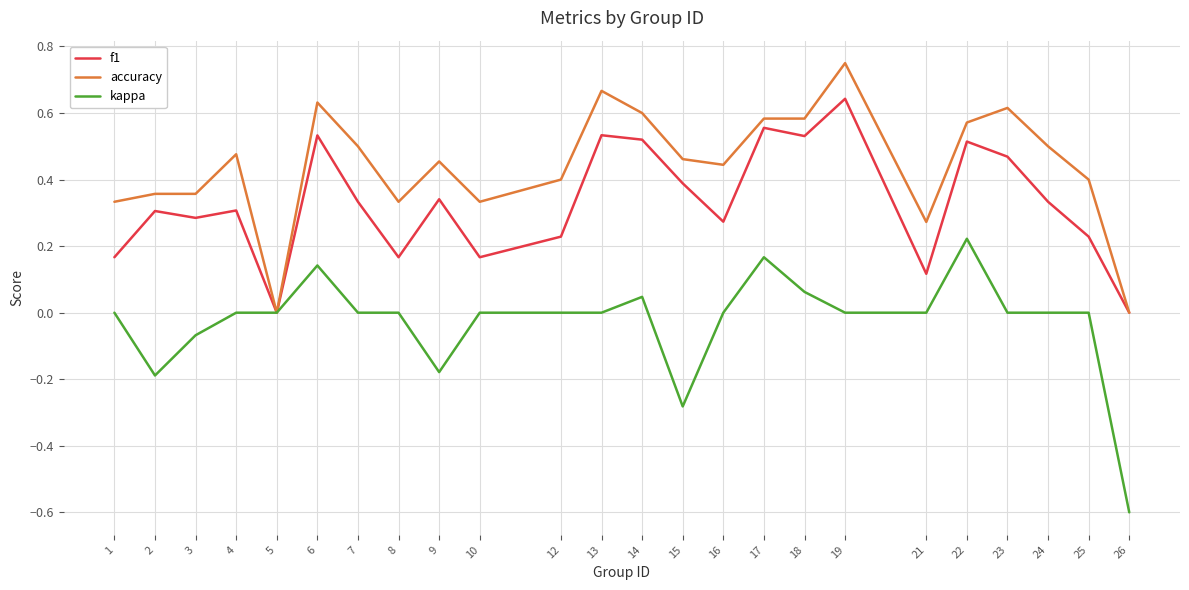

At which category is the sum across all series the highest?

19